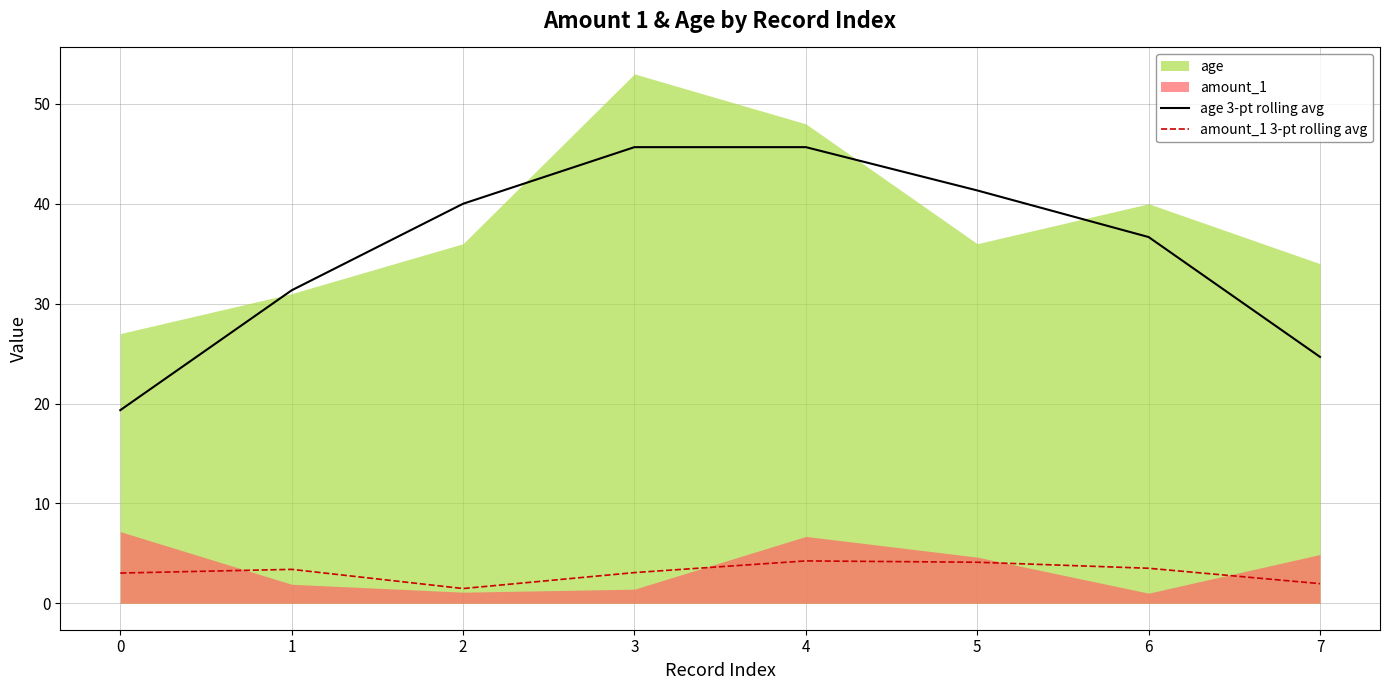

What is the maximum value for age 3-pt rolling avg?

45.7